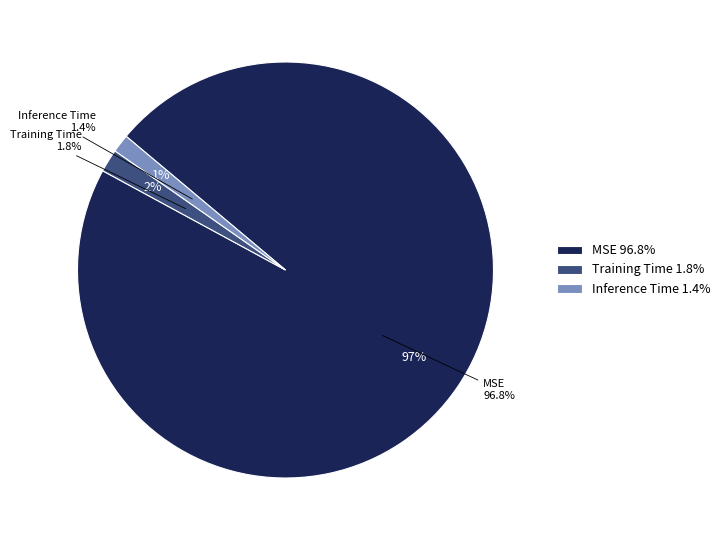

Which has a higher value, Training Time or MSE?

MSE